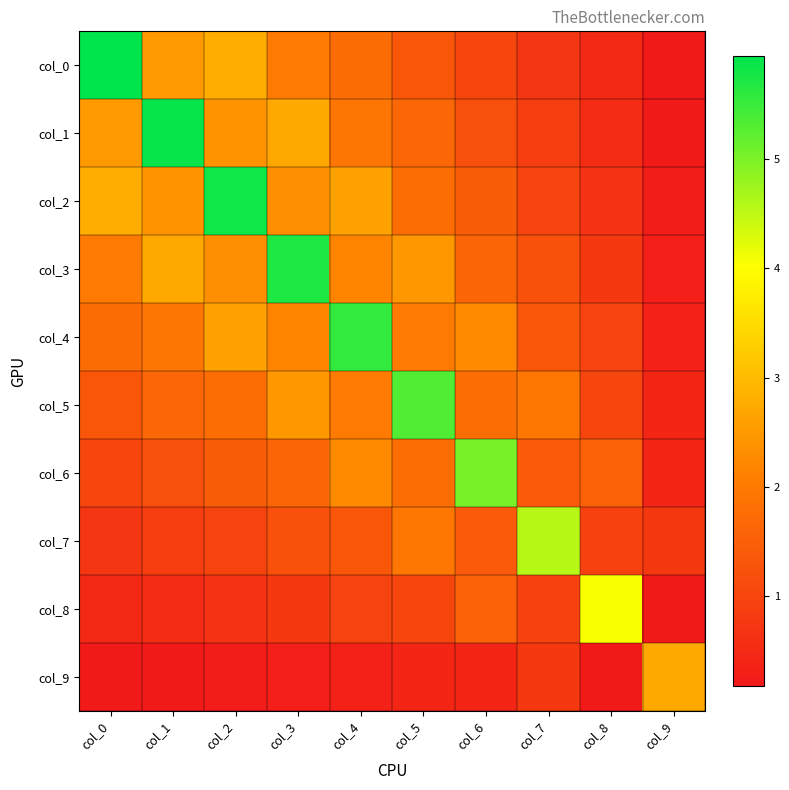

Which label corresponds to the smallest value in the chart?

col_9